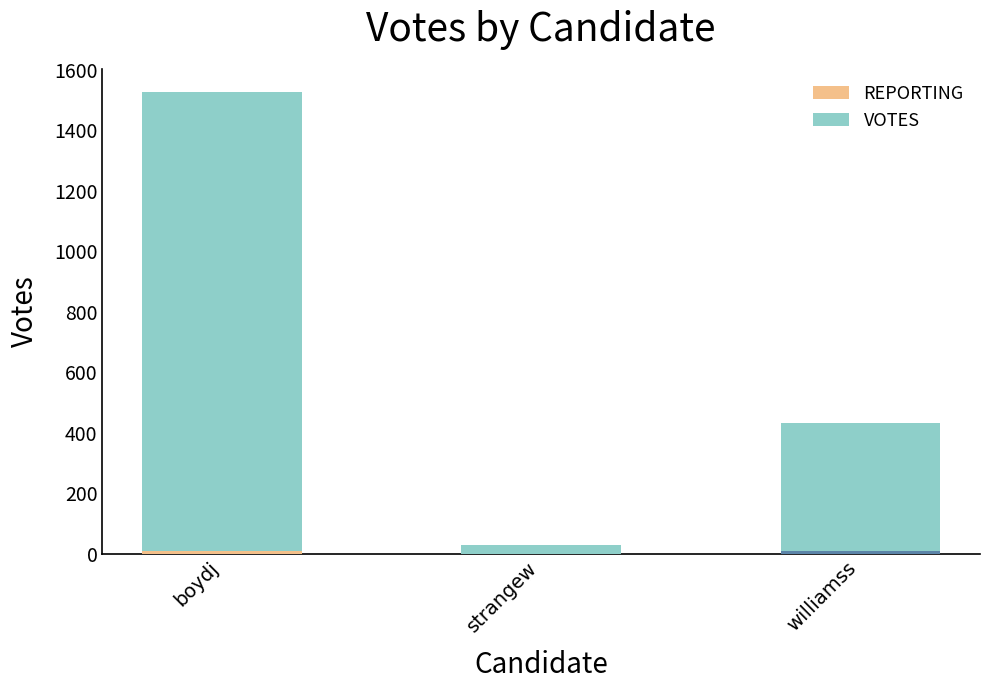

What is the label of the 2nd bar from the left?

strangew